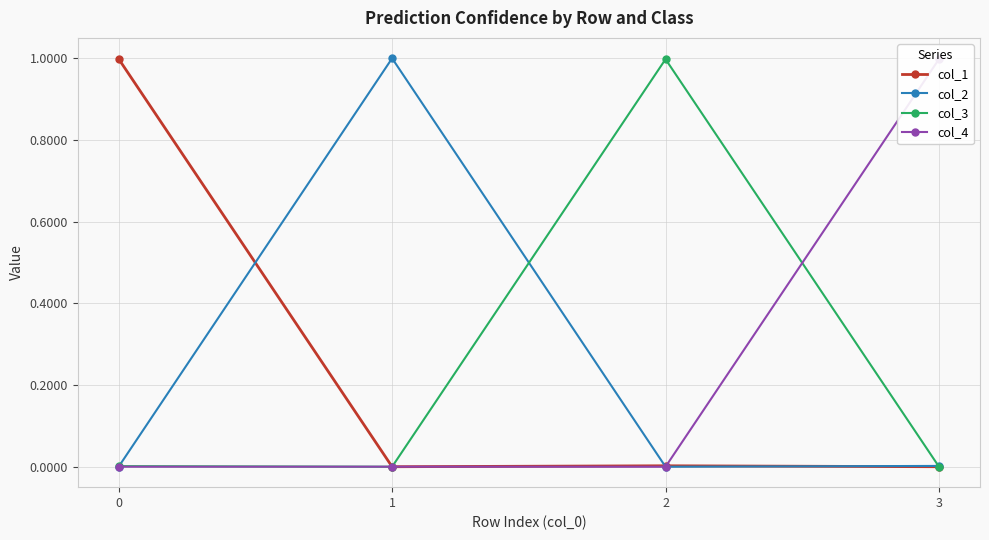

Is this an area chart (filled region under the line)?

No